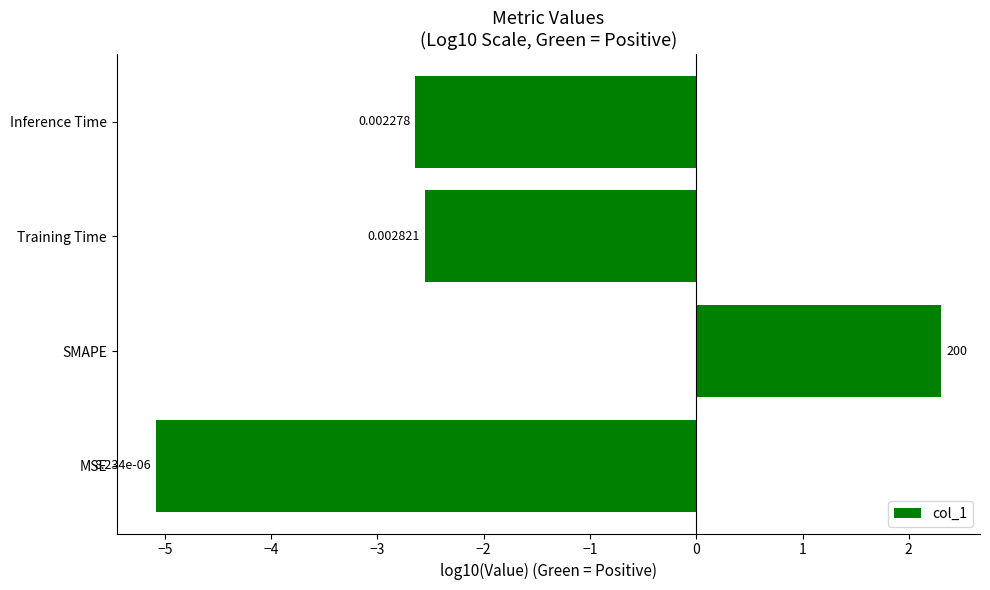

Are the bars horizontal?

Yes